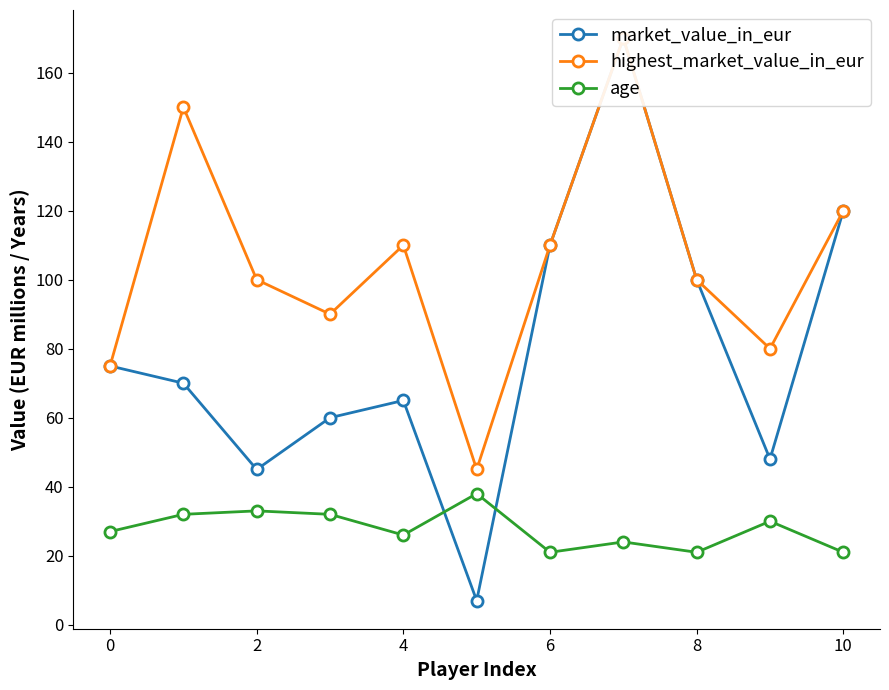

Between 2 and 9, which series saw the biggest shift?

highest_market_value_in_eur